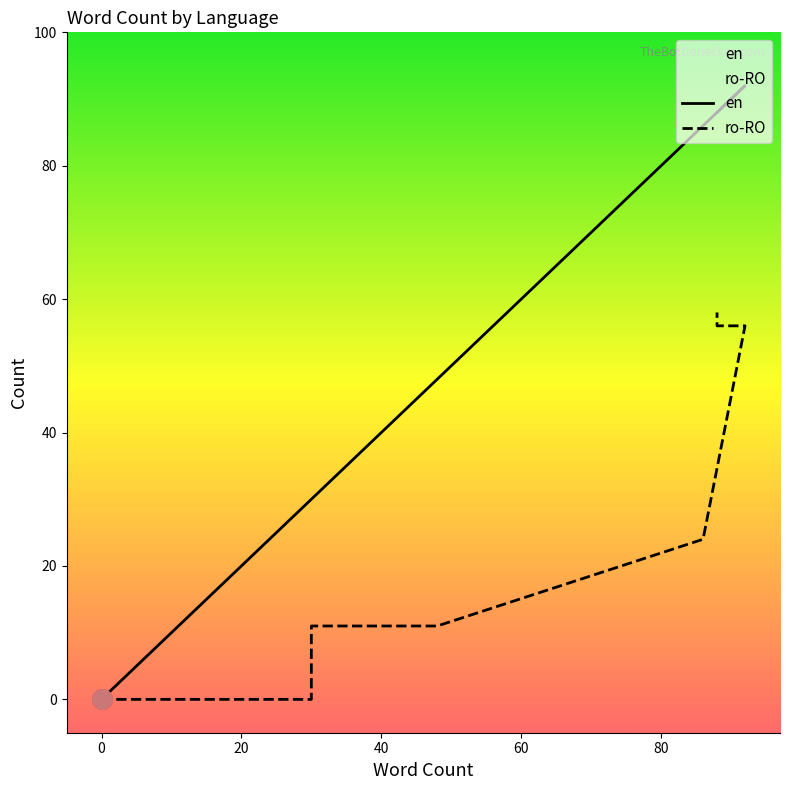

Which series has the largest Y range (max minus min)?

en